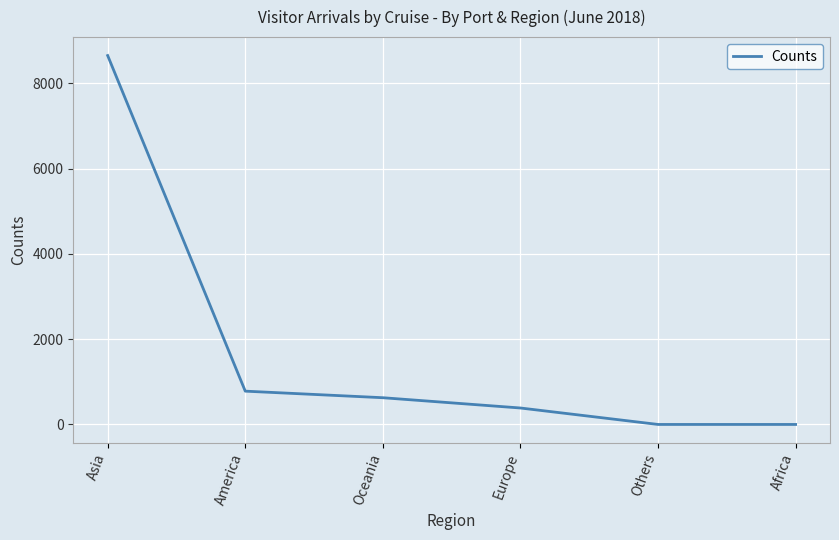

What is the change in value from Asia to America?

-7872